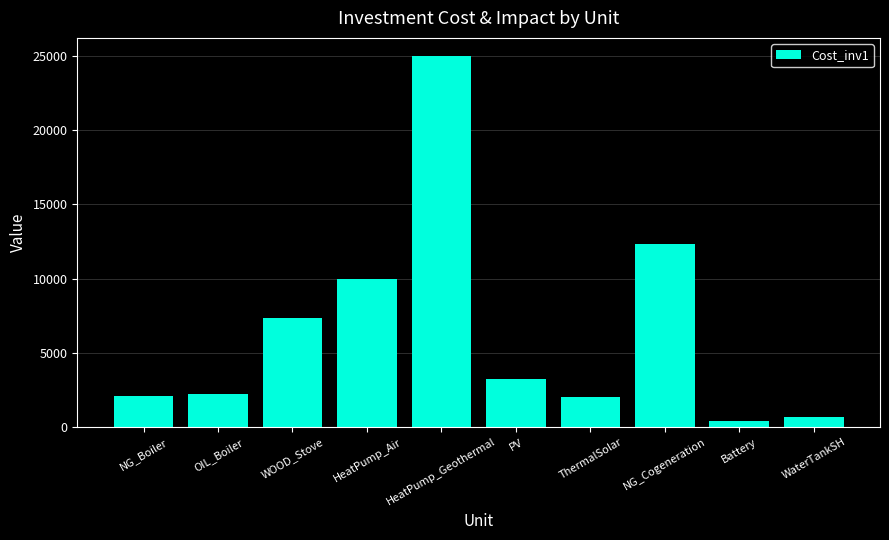

True or false: the data shows 4901.3 at PV.

False